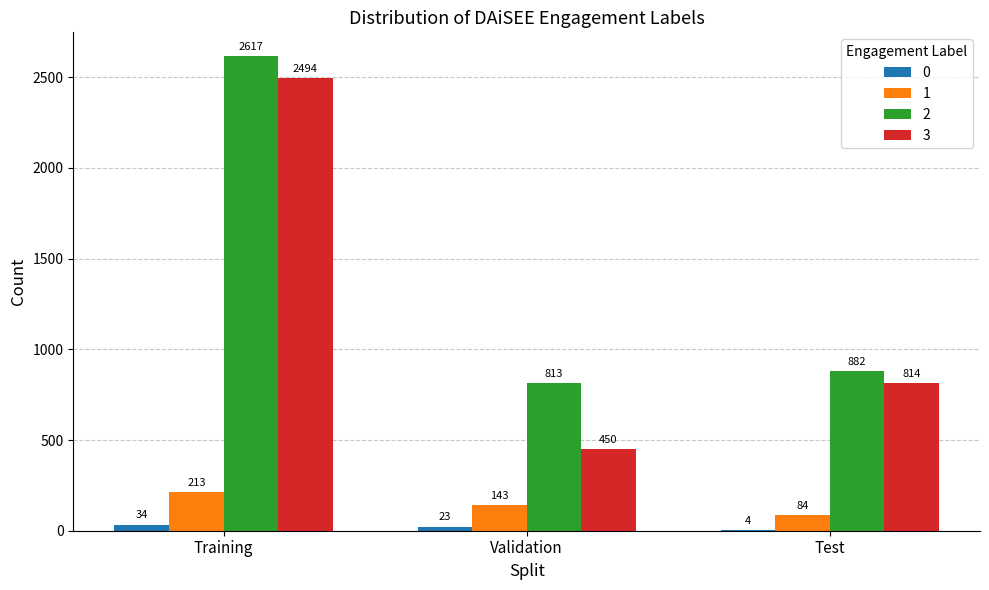

What is the sum of the 2 values at Test and Training?

3499